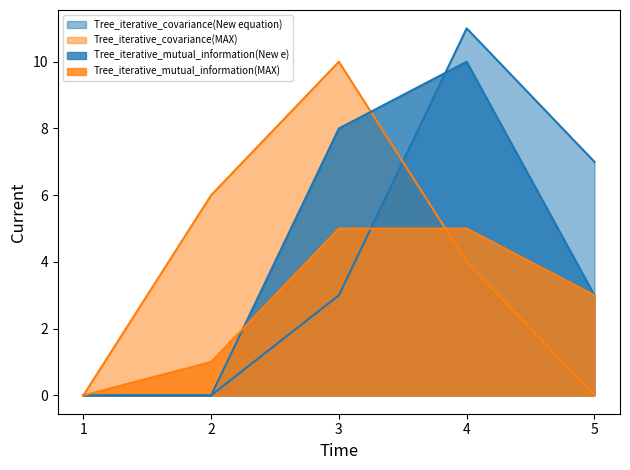

Which series has the largest total across all categories?

Tree_iterative_covariance(New equation)